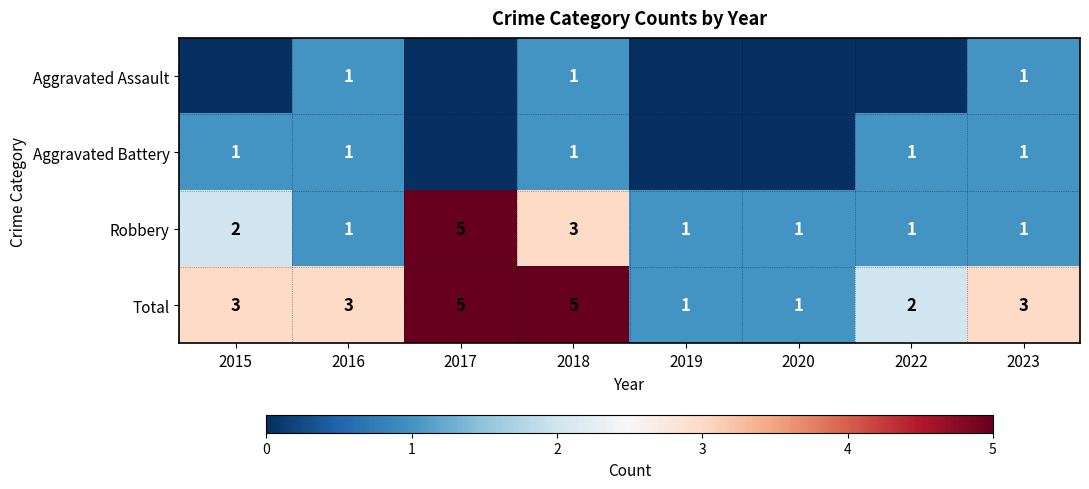

At which label does Robbery reach its peak?

2017